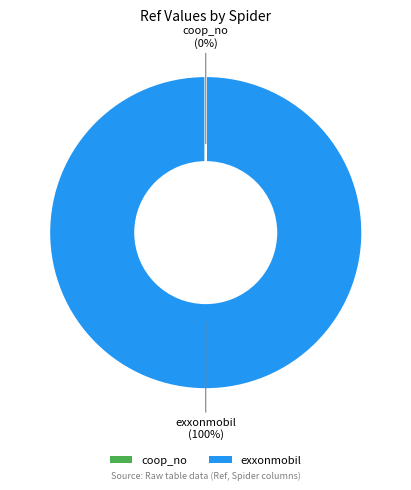

The exxonmobil slice represents 100% of the pie. True or false?

True